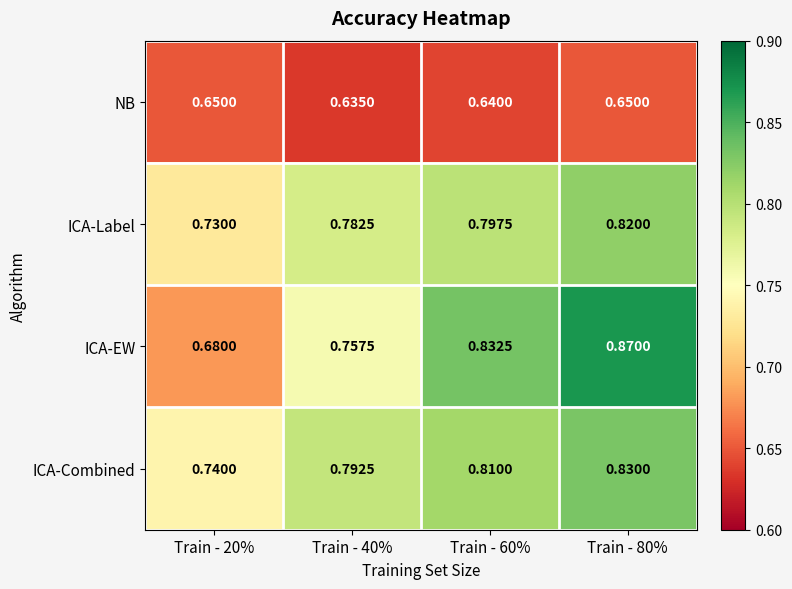

Which series changed the most between Train - 60% and Train - 80%?

ICA-EW